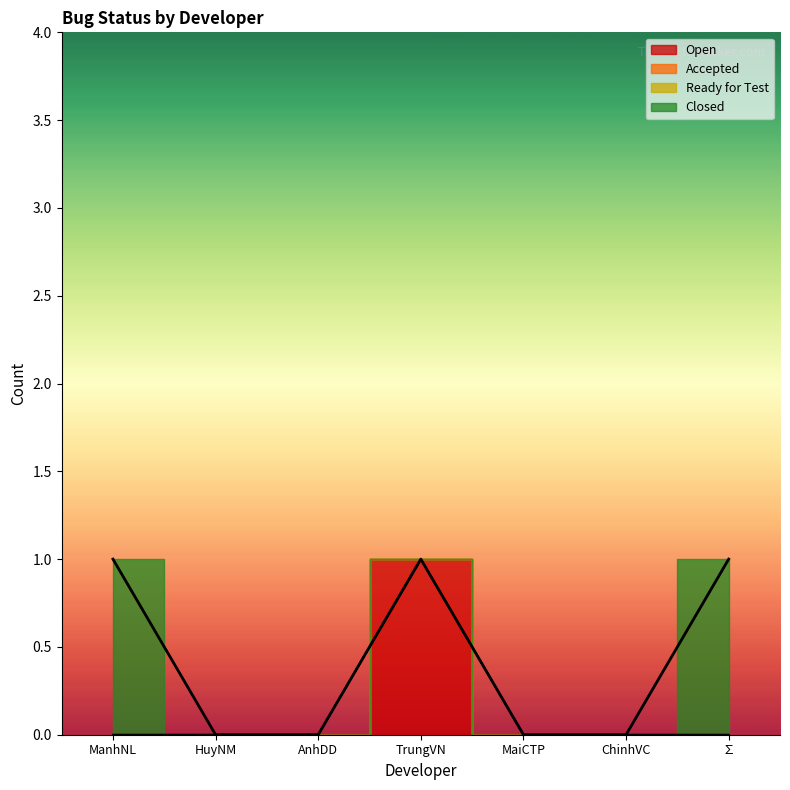

Which has a higher value, MaiCTP or ChinhVC?

MaiCTP